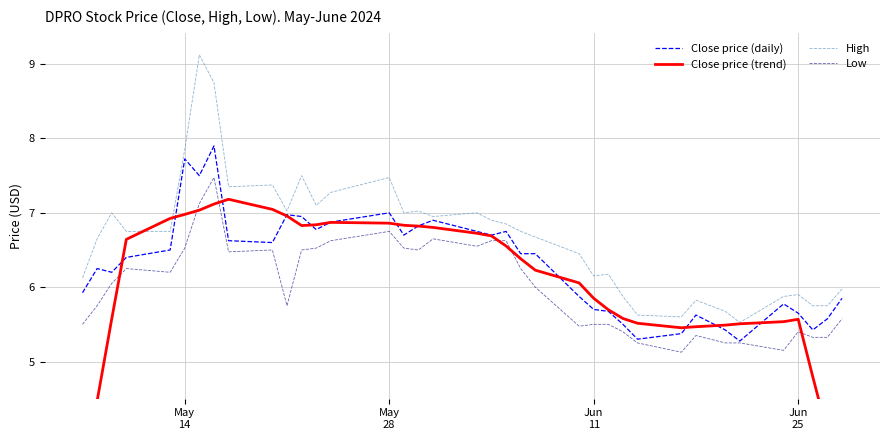

What is the maximum value shown in the chart?

9.1